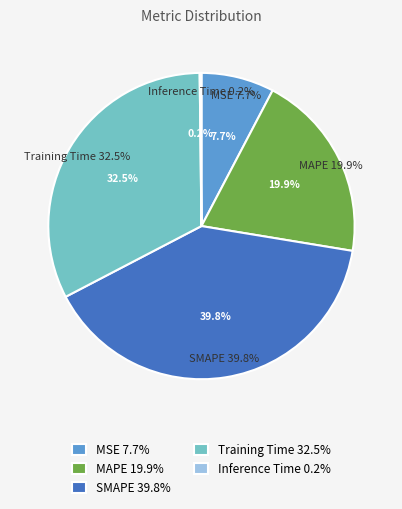

To the nearest percent, what is the average slice percentage?

20%